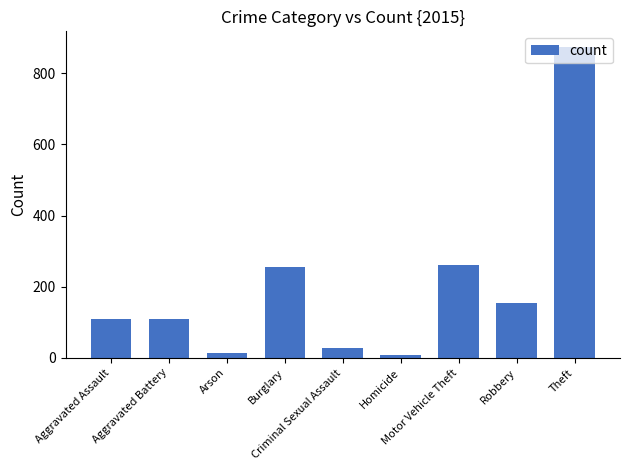

What is the ratio of the value at Arson to the value at Aggravated Battery?

0.1